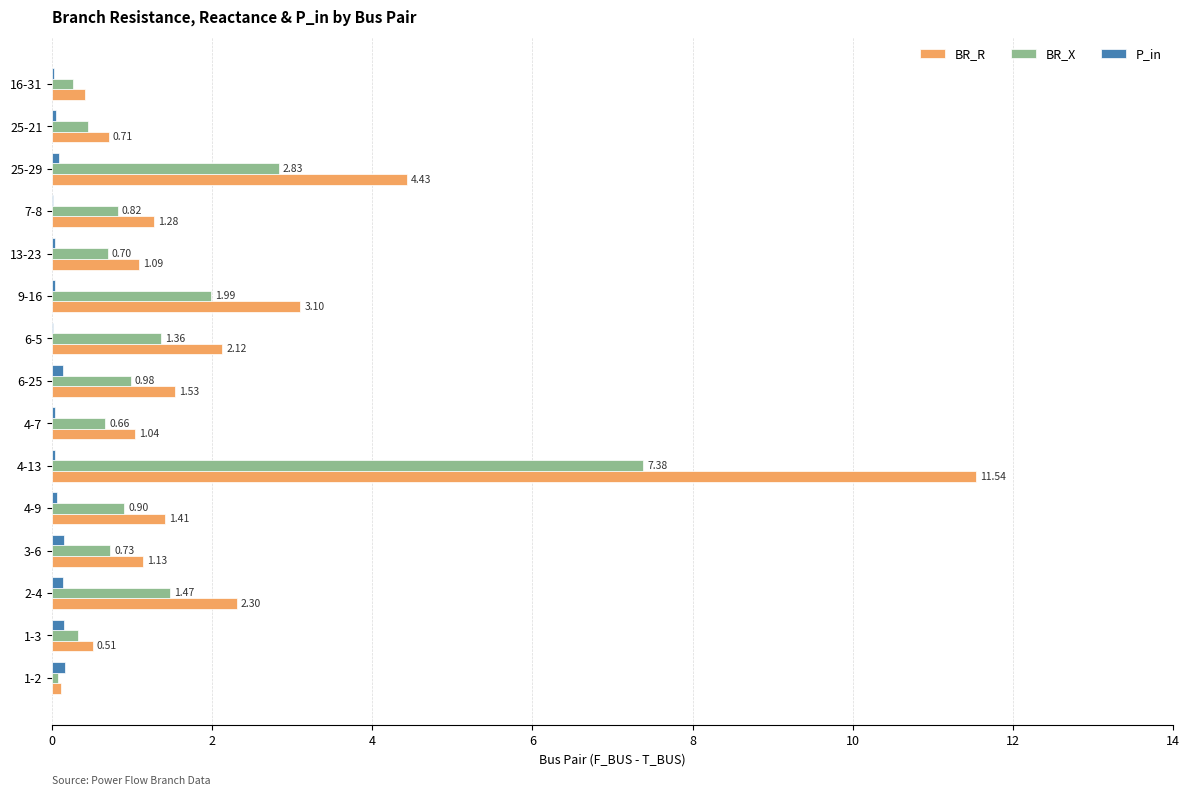

What is the sum of all BR_X values?

20.9